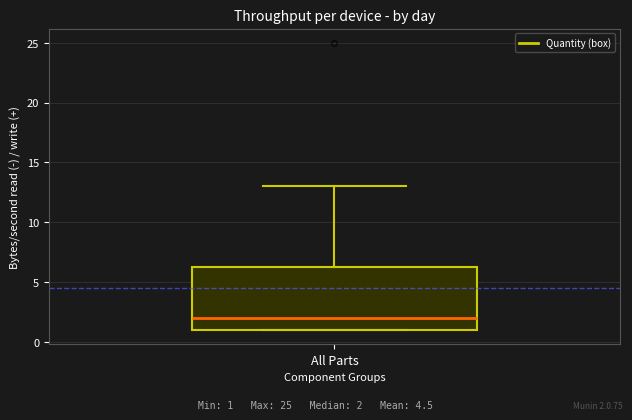

Read this box plot against the y-axis: the position of the median line, the range covered by the box, and the ends of both whiskers. The values are not printed on the chart, so give them approximately, as read against the axis.

median 2.0, box 1.0 to 6.5, whiskers 1.0 to 13.0